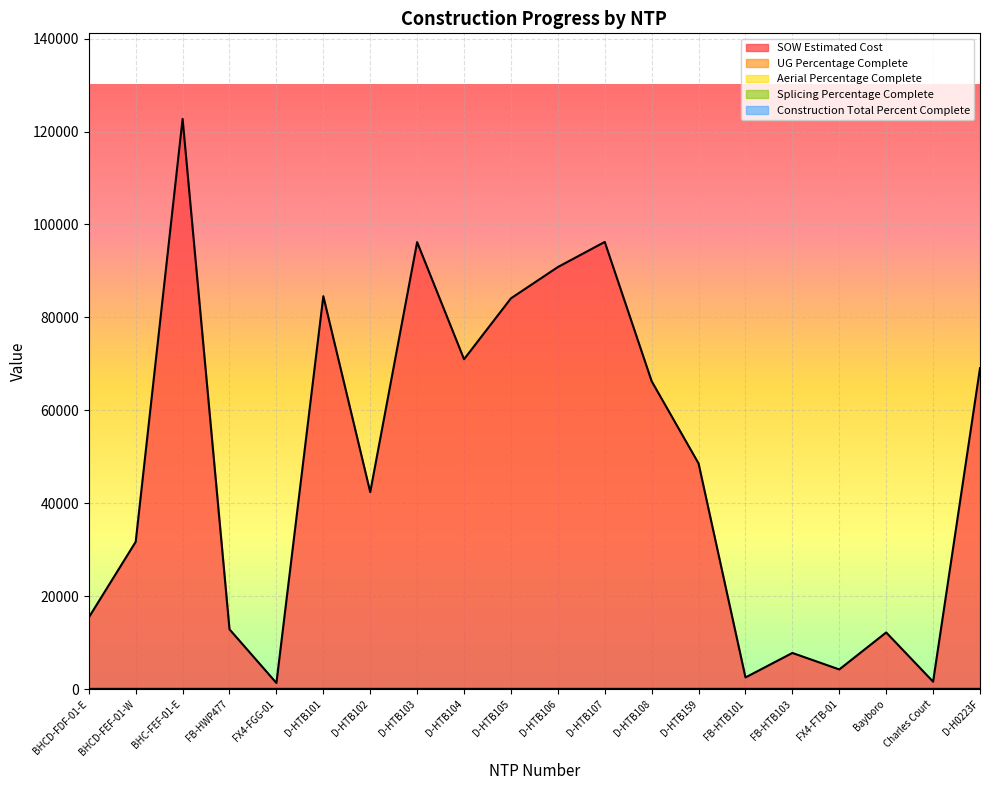

Reading left to right, extract all data points from this chart.

UG Percentage Complete: 0.0	0.0	0.0	0.0	0.0	0.0	0.0	0.0	0.0	0.0	0.0	0.0	0.0	0.0	0.0	0.0	0.0	0.0	0.0	0.0
Aerial Percentage Complete: 0.0	0.0	0.0	0.0	0.0	0.0	0.0	0.0	0.0	0.0	0.0	0.0	0.0	0.0	0.0	0.0	0.0	0.0	0.0	0.0
Splicing Percentage Complete: 0.0	0.0	0.0	0.0	0.0	0.0	0.0	0.0	0.0	0.0	0.0	0.0	0.0	0.0	0.0	0.0	0.0	0.0	0.0	0.0
Construction Total Percent Complete: 0.0	0.0	0.0	0.0	0.0	0.0	0.0	0.0	0.0	0.0	0.0	0.0	0.0	0.0	0.0	0.0	0.0	0.0	0.0	0.0
SOW Estimated Cost: 15436.9	31717.7	122715.9	12886.4	1343.9	84564.5	42408.0	96198.5	71001.0	84103.0	90832.0	96242.0	66271.5	48577.0	2530.0	7803.1	4254.7	12213.7	1618.8	69076.0